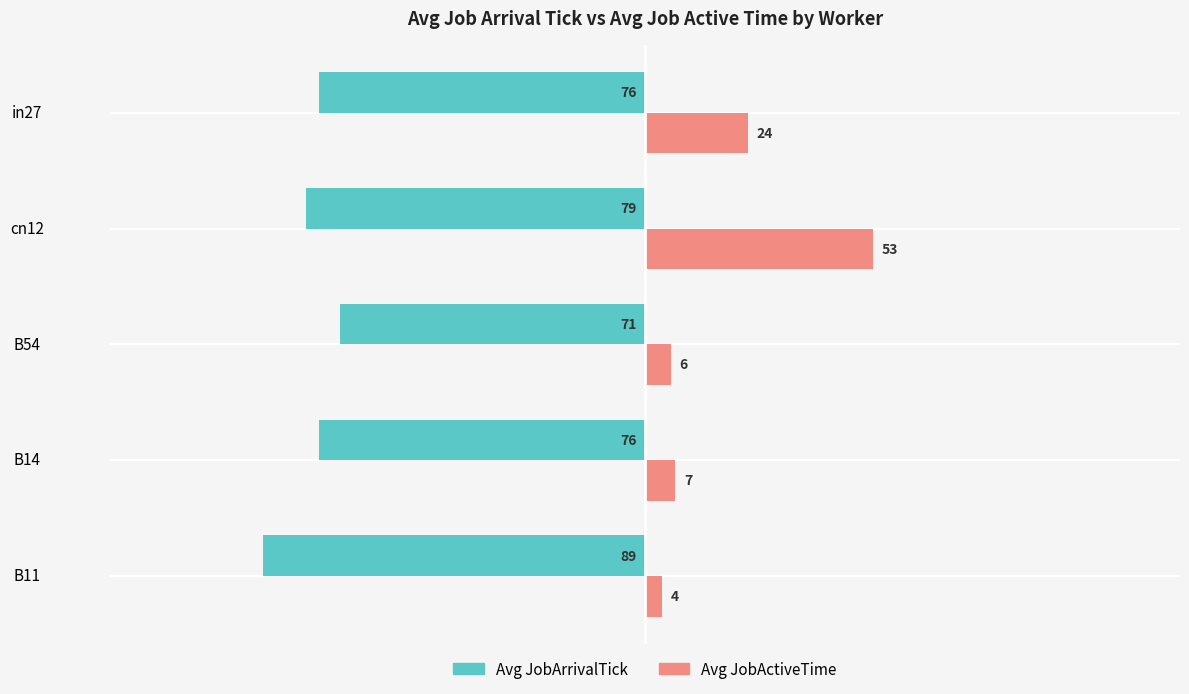

What is the difference between the maximum and second lowest values in the Avg JobActiveTime series?

47